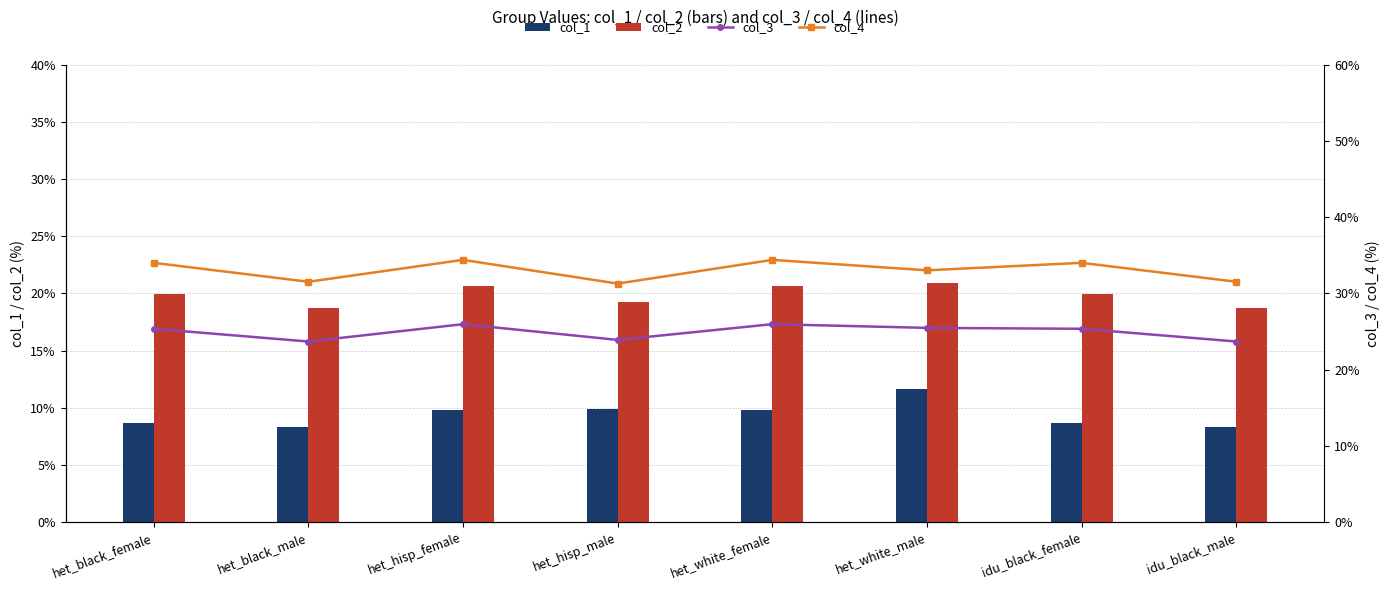

What is the greatest value displayed?

34.4